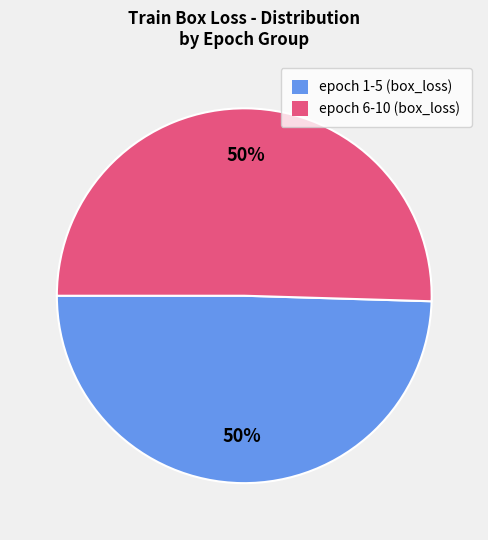

To the nearest percent, what is the average slice percentage?

50%